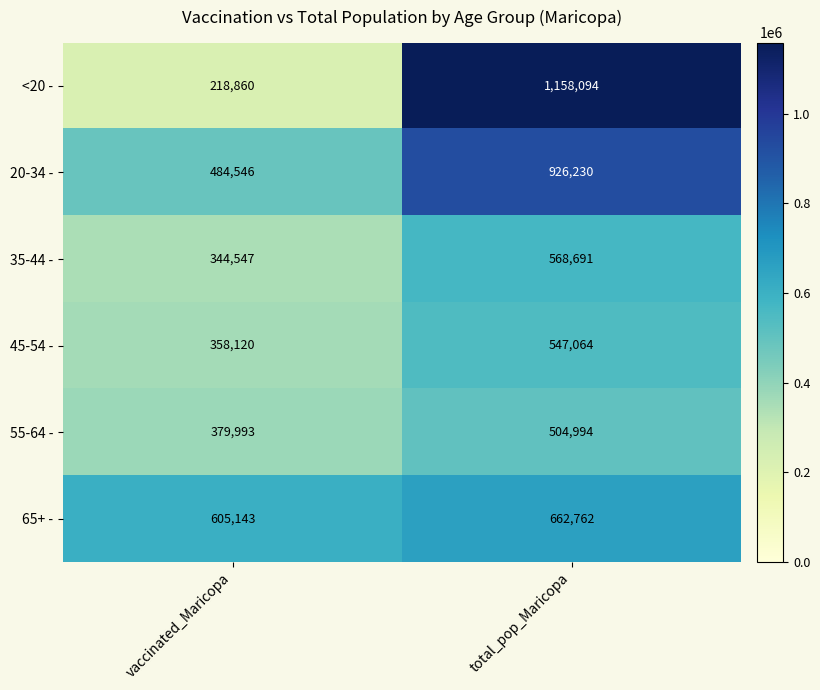

What is the maximum value shown in the chart?

1158094